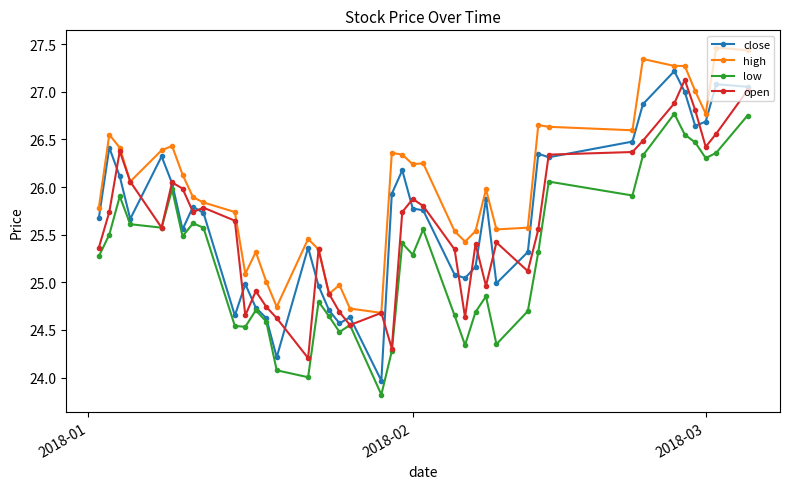

List the series in order of their peak value, highest first.

high, close, open, low